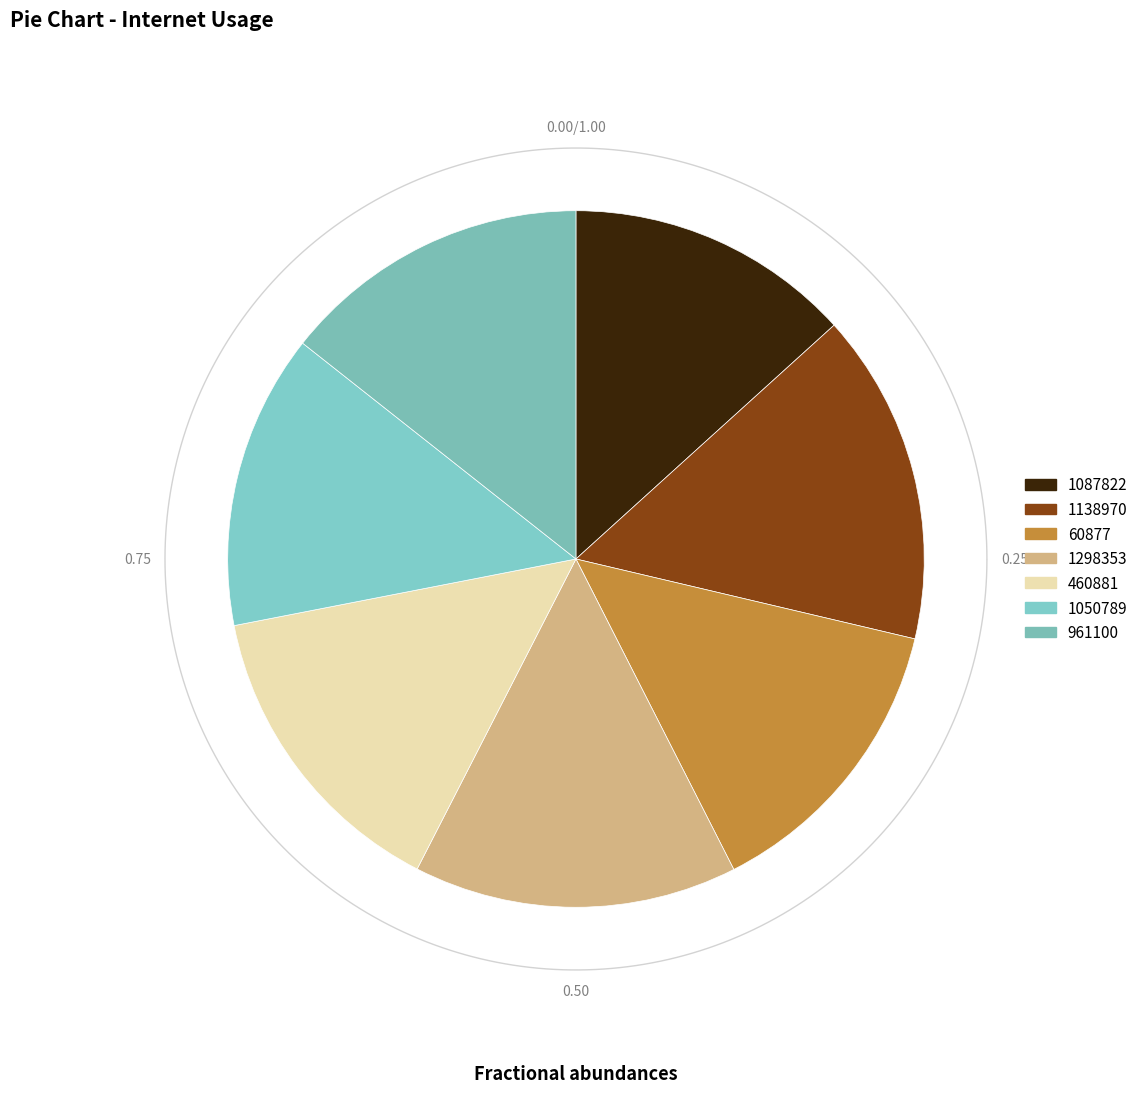

To the nearest percent, what portion does 60877 represent?

14%